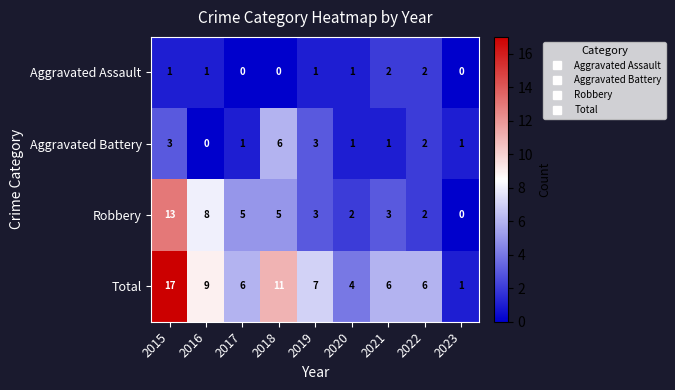

Rank the series by their average value, from highest to lowest.

Total, Robbery, Aggravated Battery, Aggravated Assault